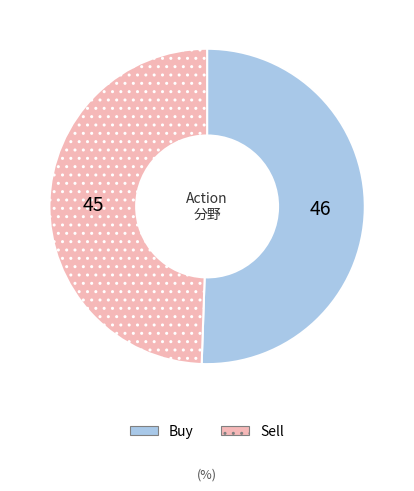

Approximately how many times larger is the value at Buy compared to Sell?

1.0